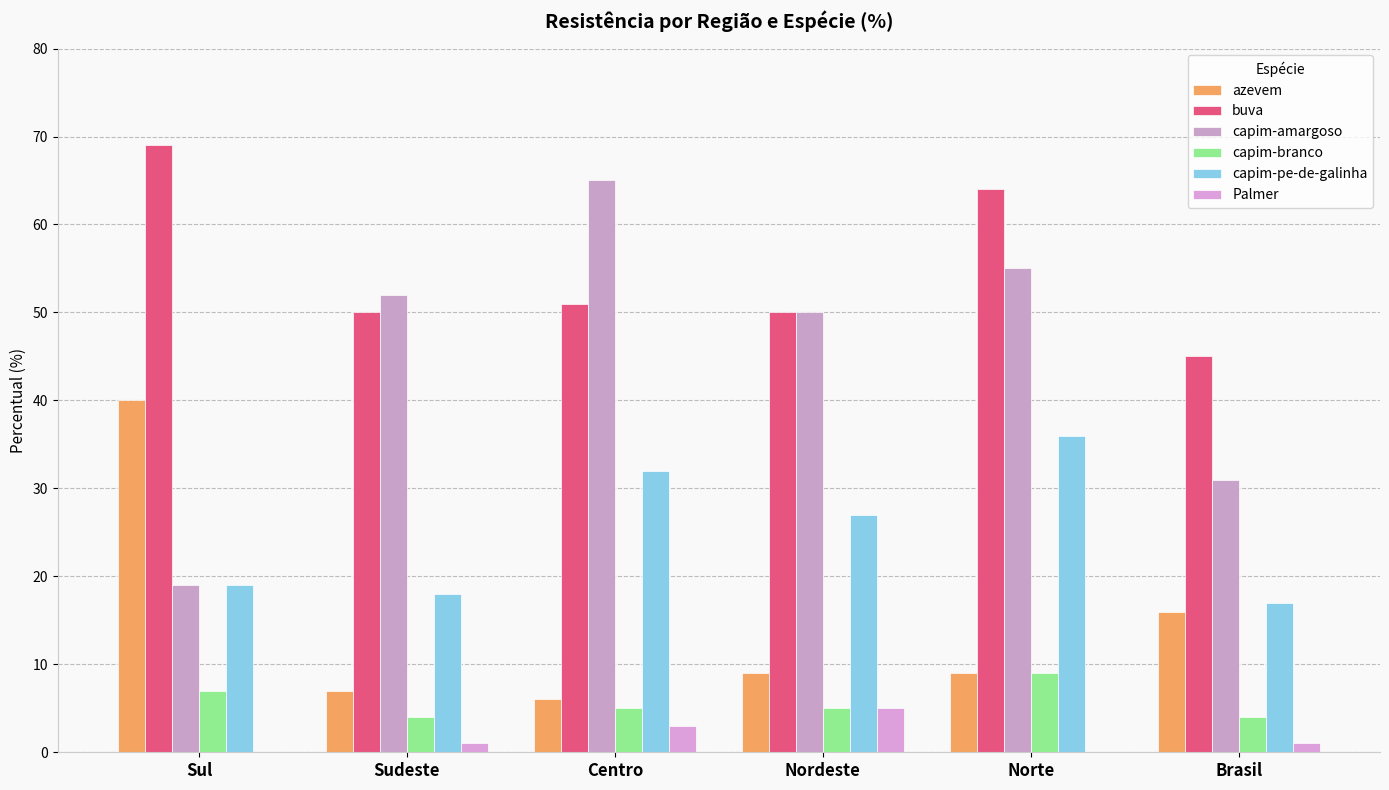

Reading right to left, what are all the values shown in this chart?

azevem: 16	9	9	6	7	40
buva: 45	64	50	51	50	69
capim-amargoso: 31	55	50	65	52	19
capim-branco: 4	9	5	5	4	7
capim-pe-de-galinha: 17	36	27	32	18	19
Palmer: 1	0	5	3	1	0